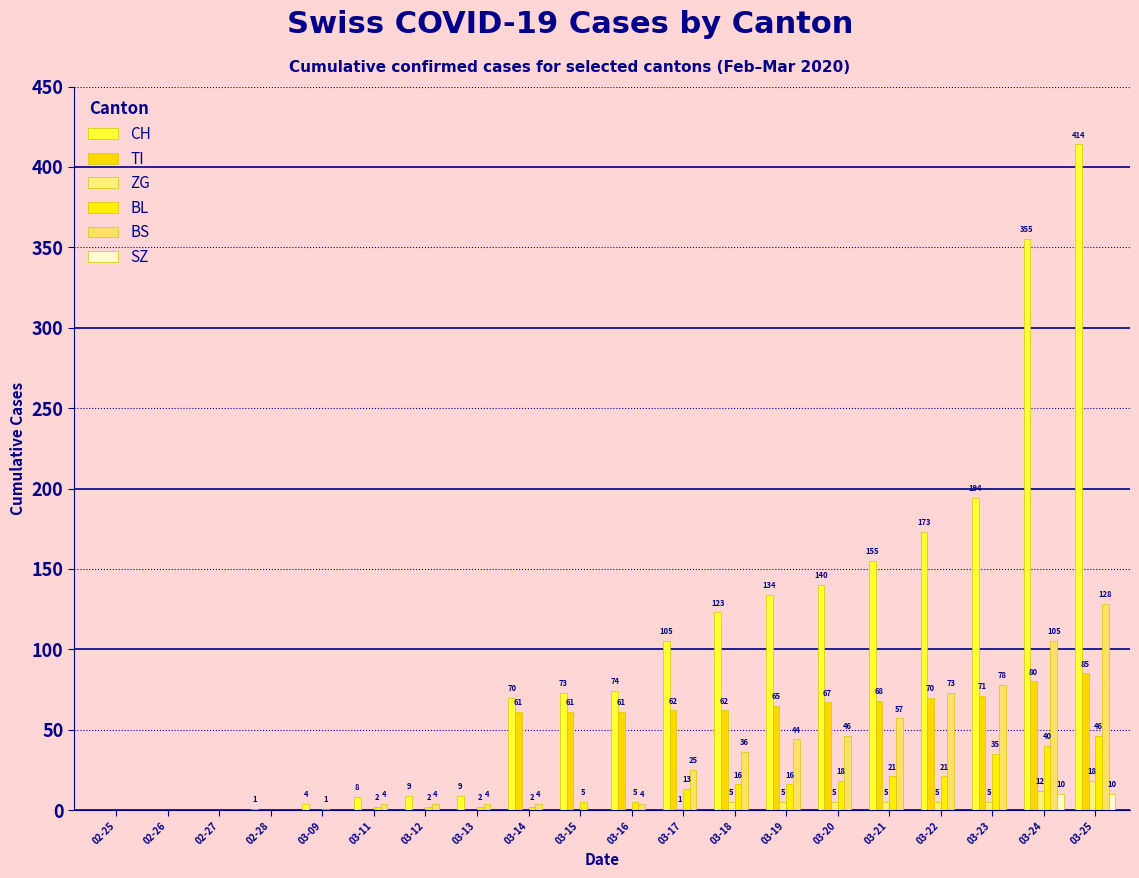

At how many categories does at least one series exceed 354?

2